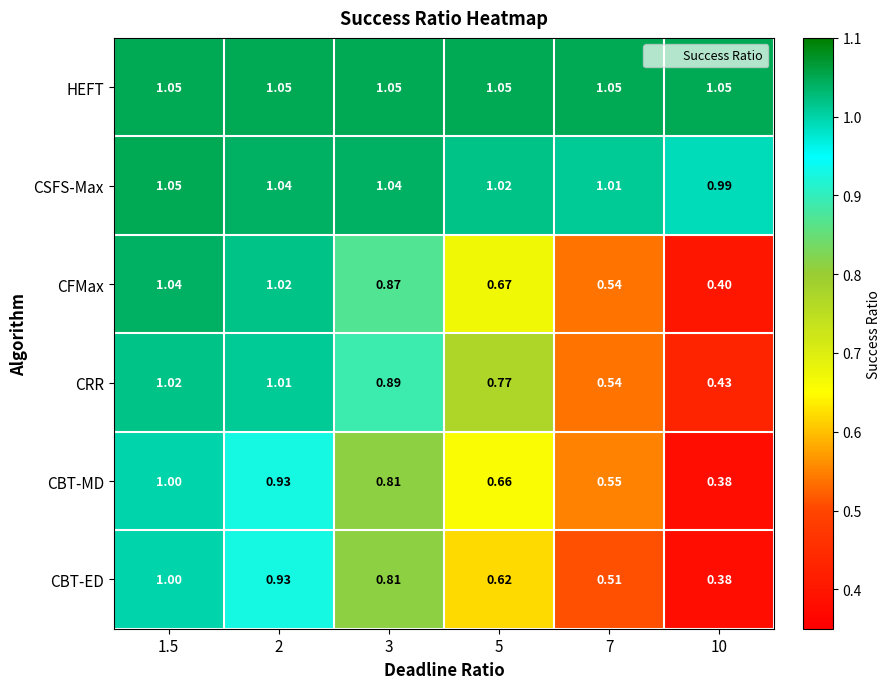

Which series changed the most between 7 and 10?

CBT-MD